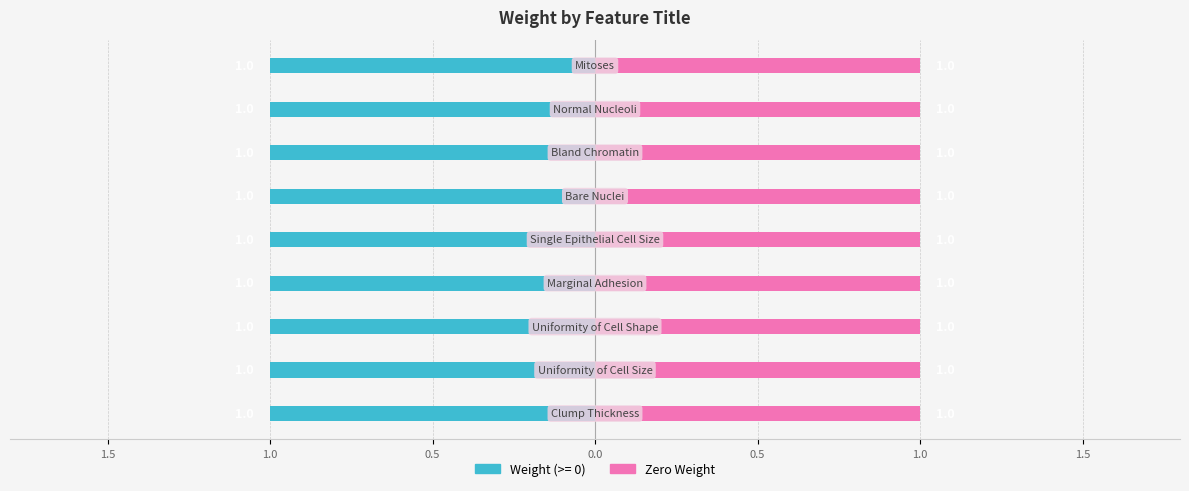

At Clump Thickness, list the series in order from smallest to largest.

Zero Weight, Weight (>= 0)